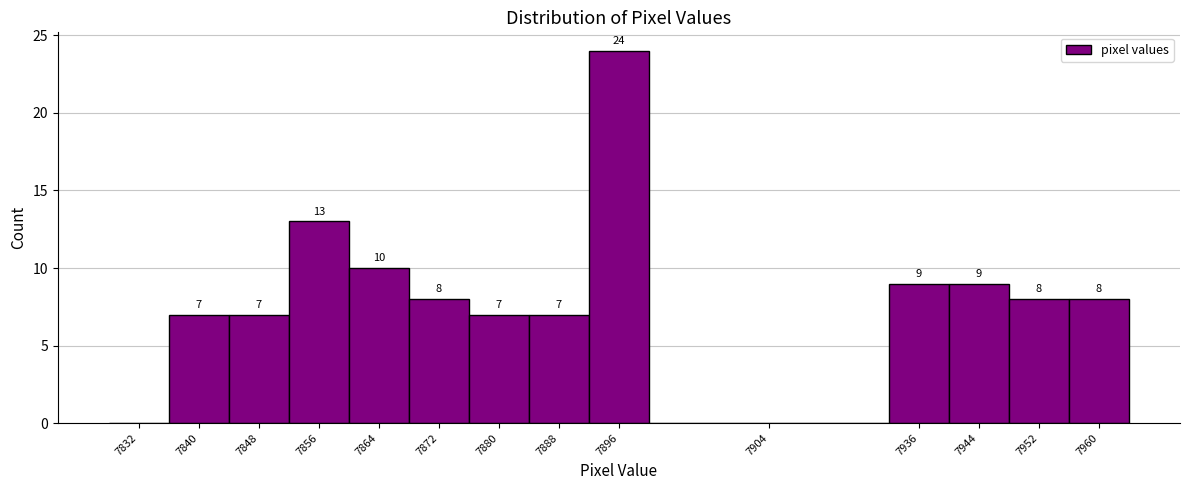

Reading left to right, extract all data points from this chart.

7832=0	7840=7	7848=7	7856=13	7864=10	7872=8	7880=7	7888=7	7896=24	7904=0	7936=9	7944=9	7952=8	7960=8